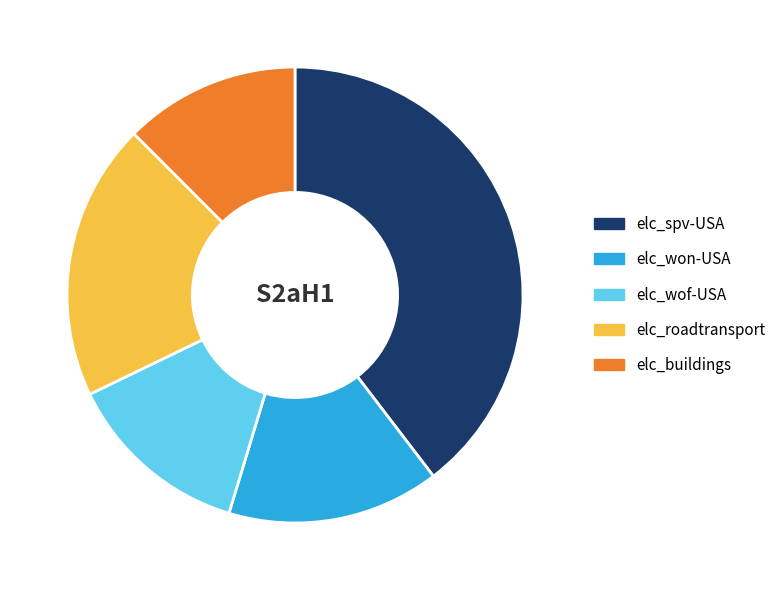

The elc_roadtransport slice represents 20% of the pie. True or false?

True